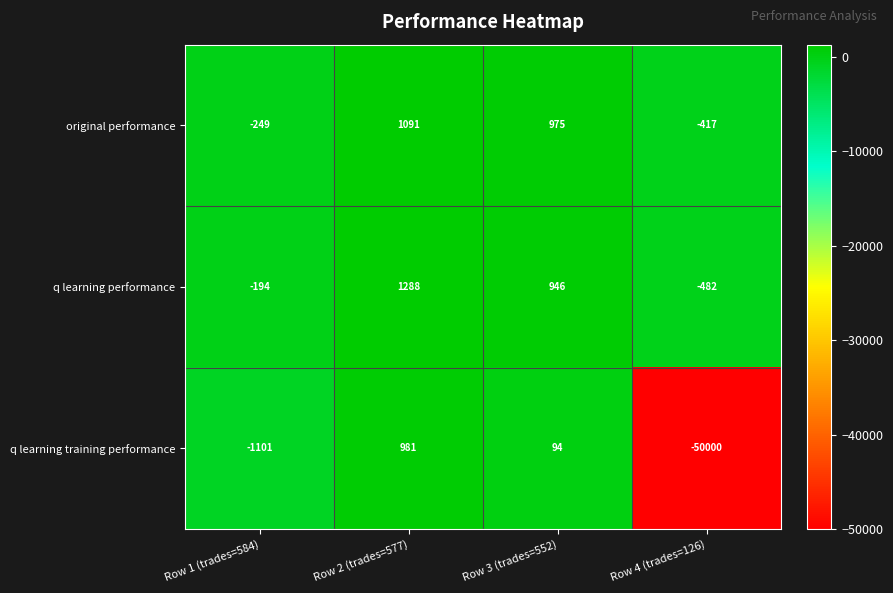

What is the difference between the maximum and minimum values in the q learning training performance series?

50981